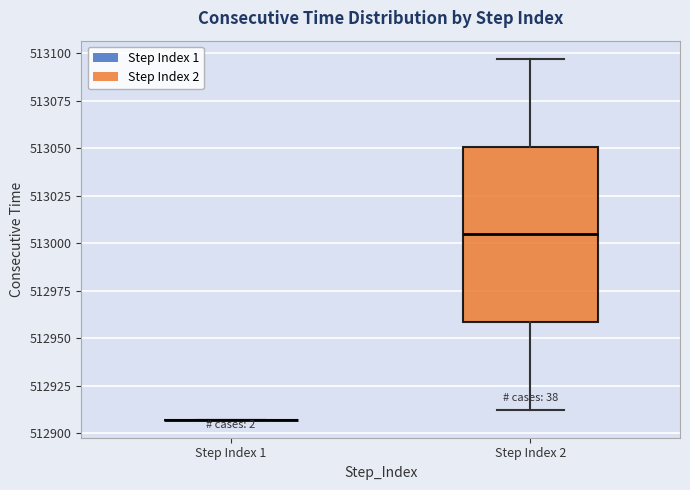

Where does the lower whisker of the box for Step Index 2 end on the y-axis? The values are not printed on the chart, so give them approximately, as read against the axis.

512910